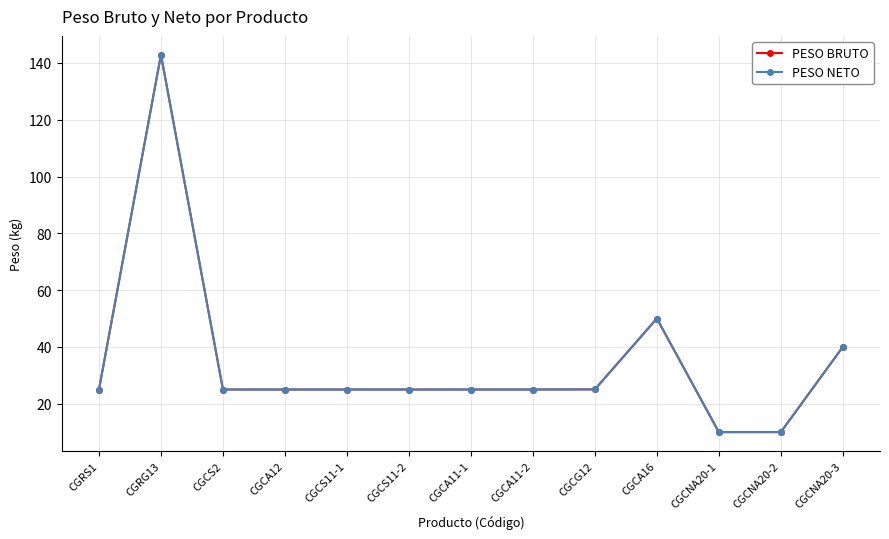

Is this an area chart (filled region under the line)?

No